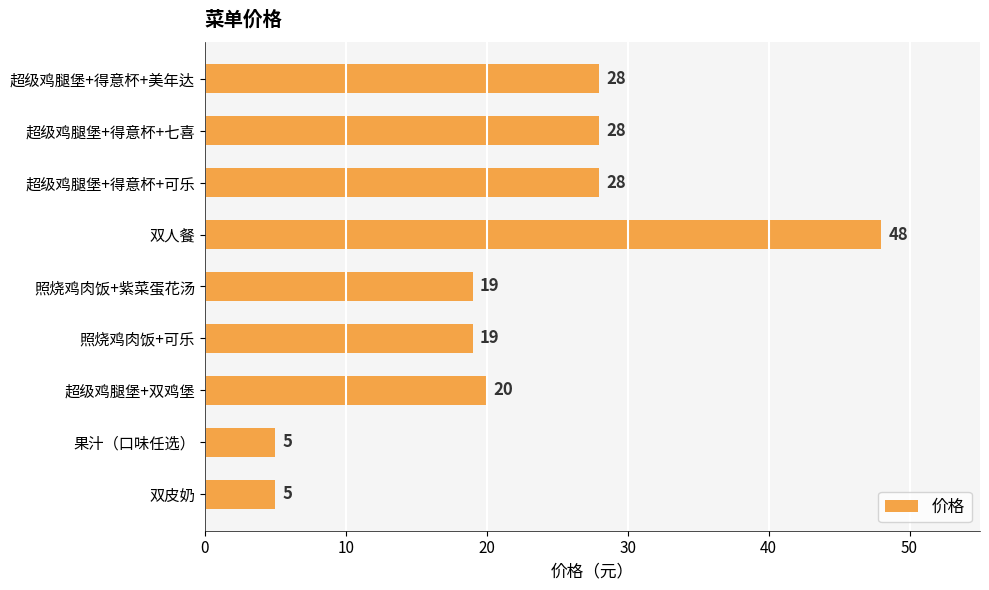

What is the change in value from 照烧鸡肉饭+可乐 to 超级鸡腿堡+得意杯+美年达?

+9